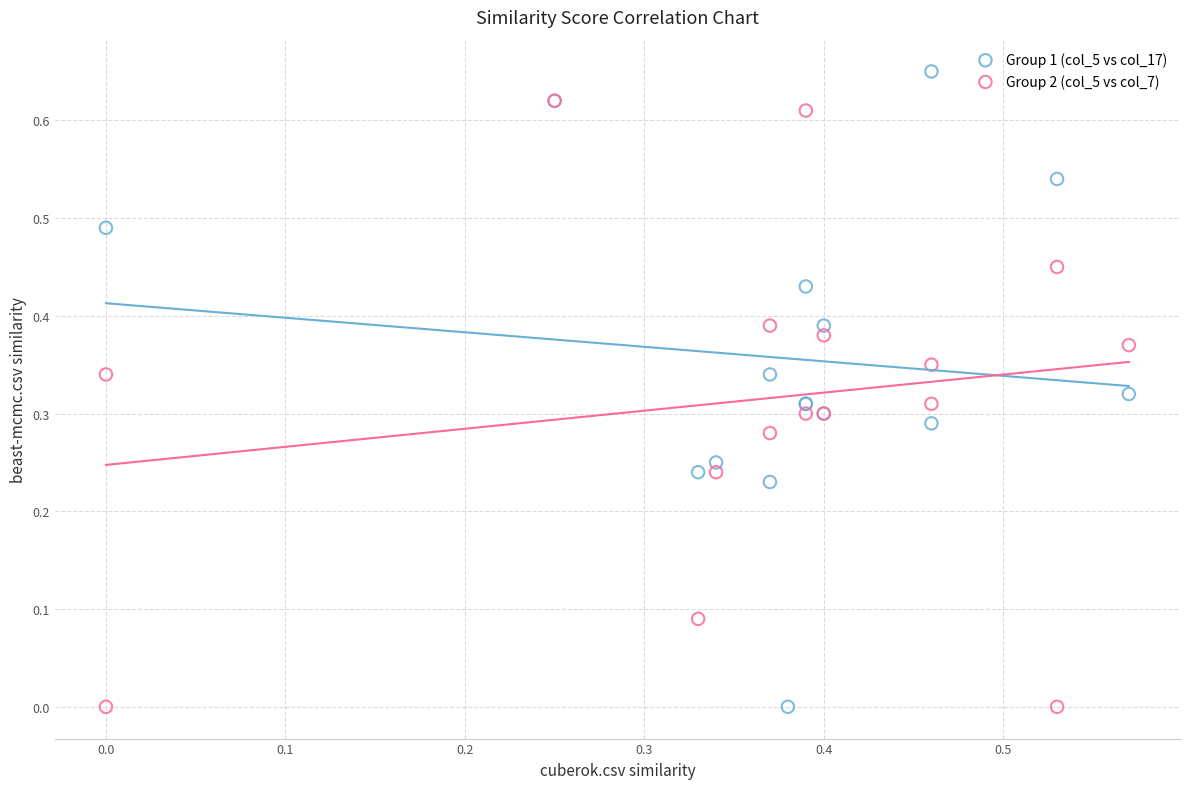

Which series has the largest Y range (max minus min)?

Group 1 (col_5 vs col_17)